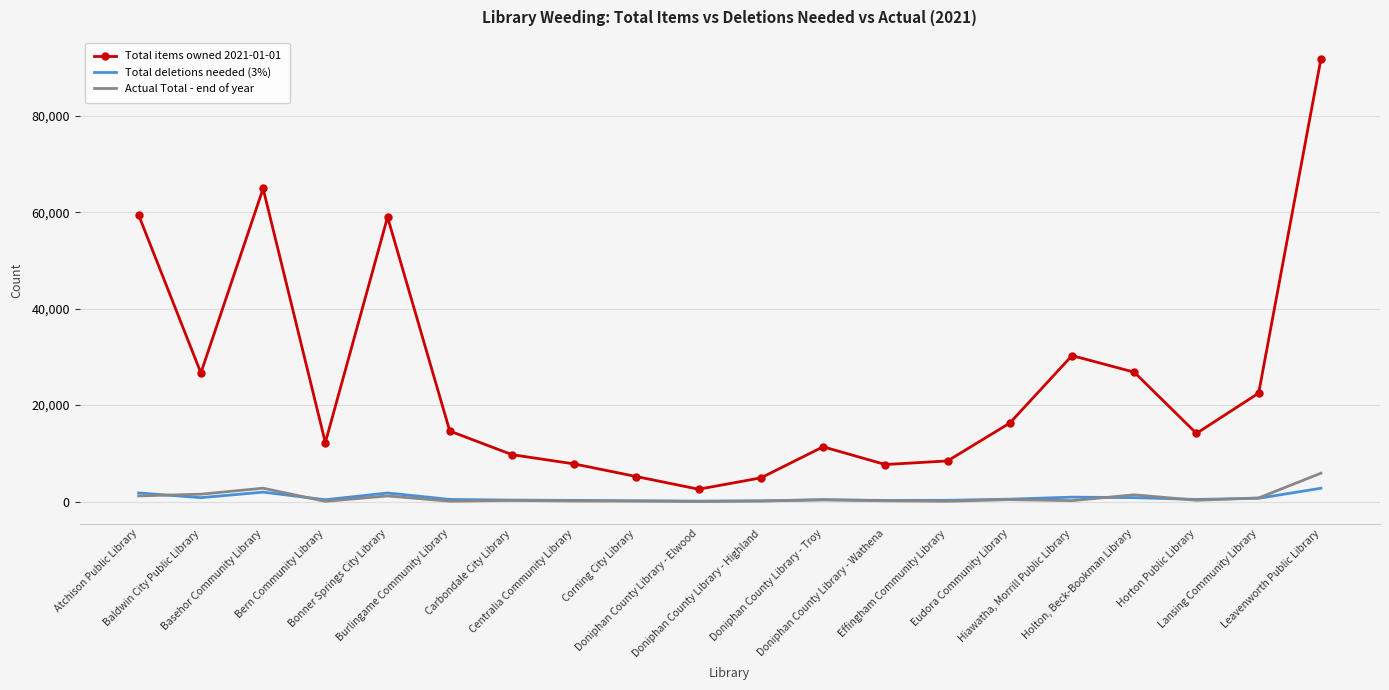

What are all the series names shown in the legend?

Total items owned 2021-01-01, Total deletions needed (3%), Actual Total - end of year